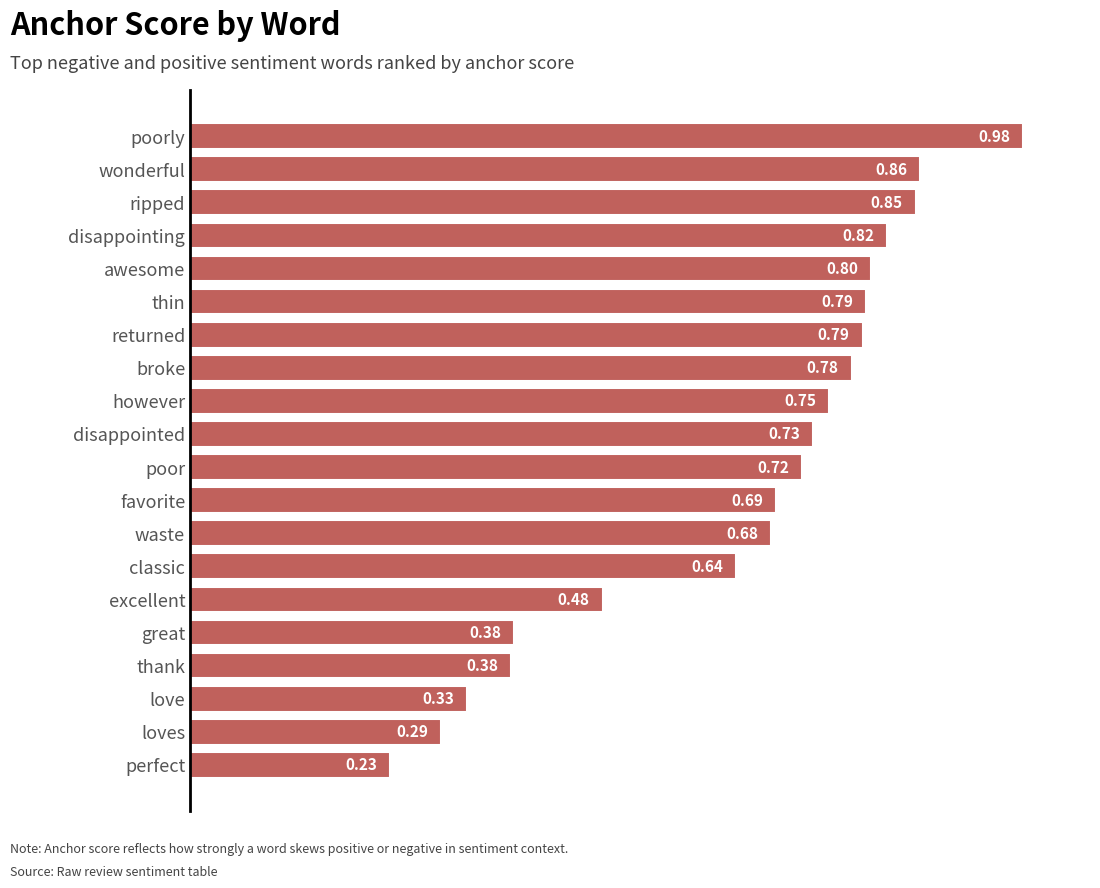

What is the sum of all values?

13.0